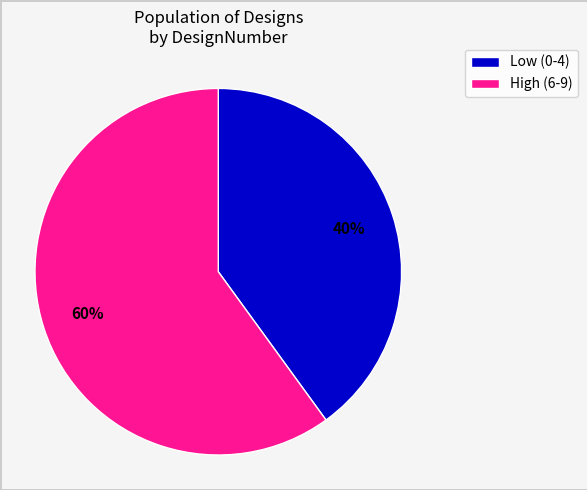

To the nearest percent, what is the average slice percentage?

50%